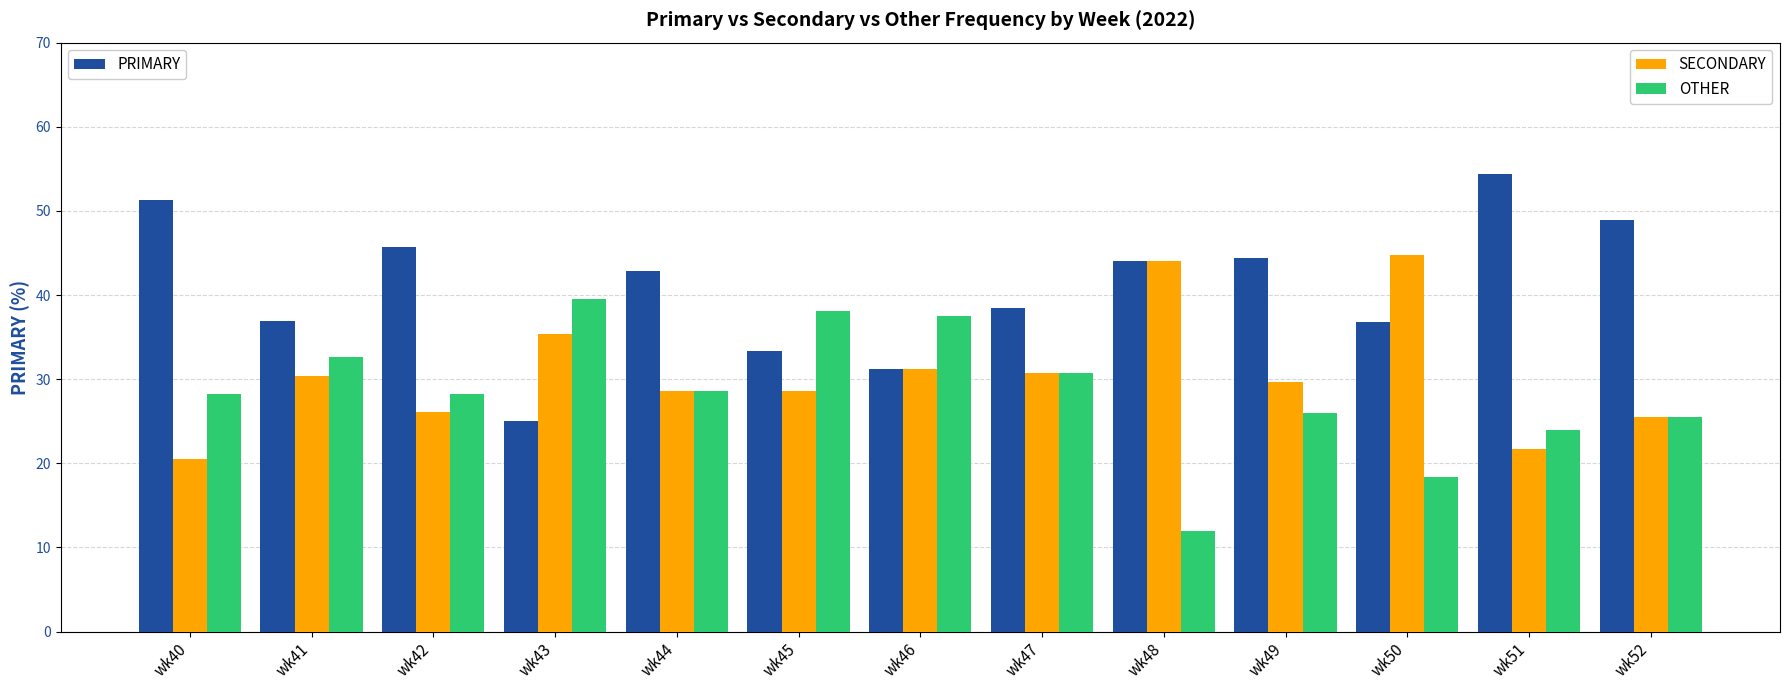

Which category has the highest value across all series?

wk51